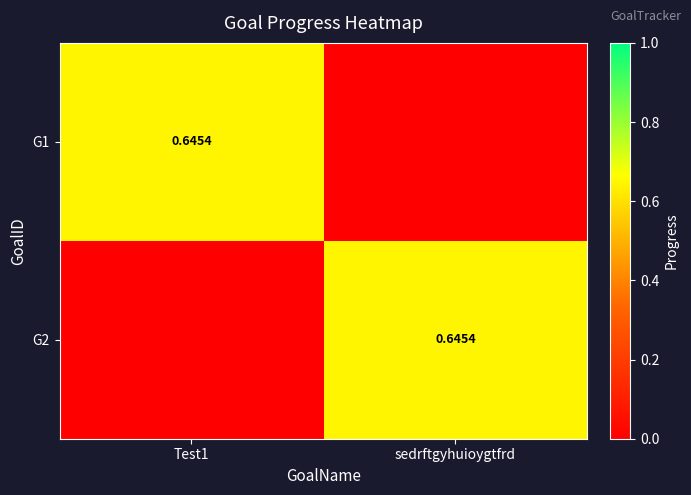

At which label is G1 closest to 0?

sedrftgyhuioygtfrd